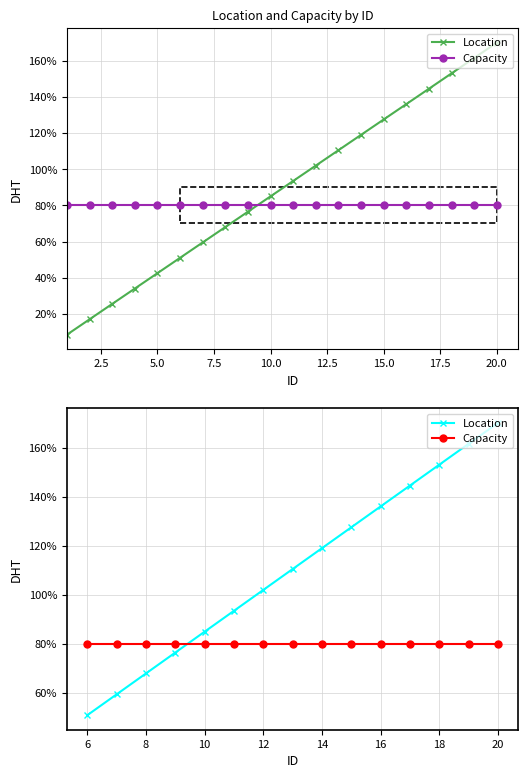

What are all the series names shown in the legend?

Location, Capacity